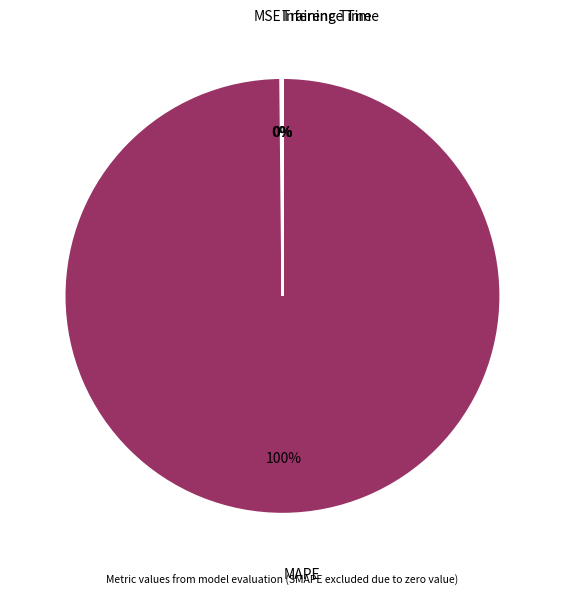

Which category has the biggest portion of the pie?

MAPE